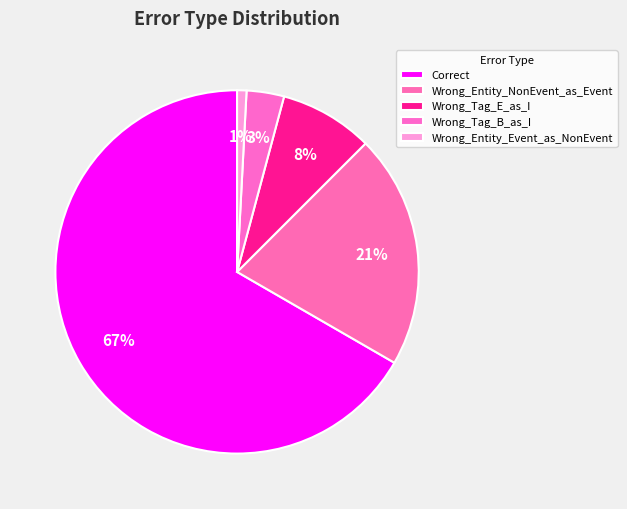

What is the smallest slice in the pie chart?

Wrong_Entity_Event_as_NonEvent